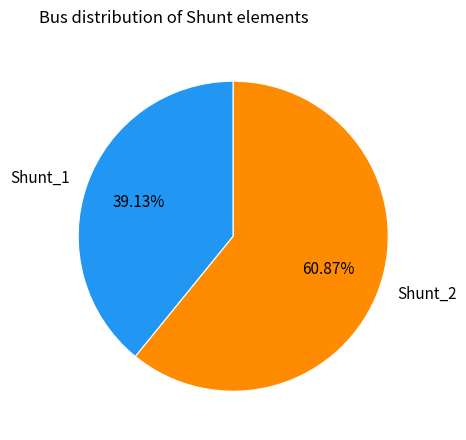

How many segments does this pie chart have?

2